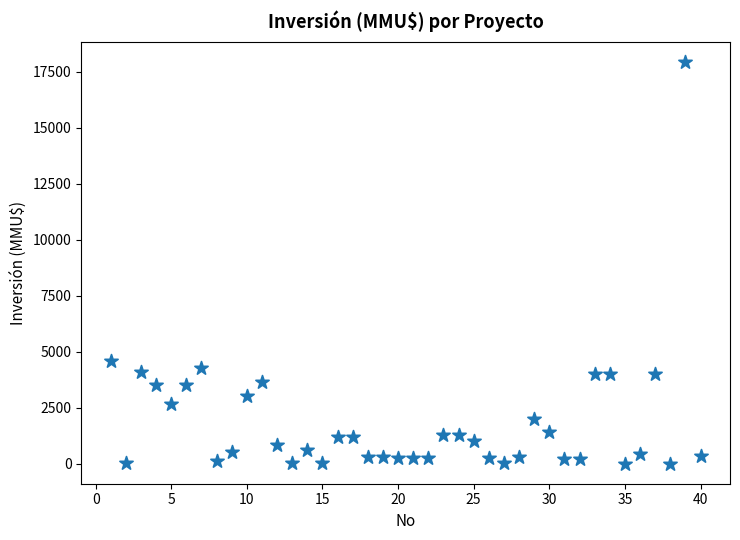

What is the range of X values (max minus min)?

39